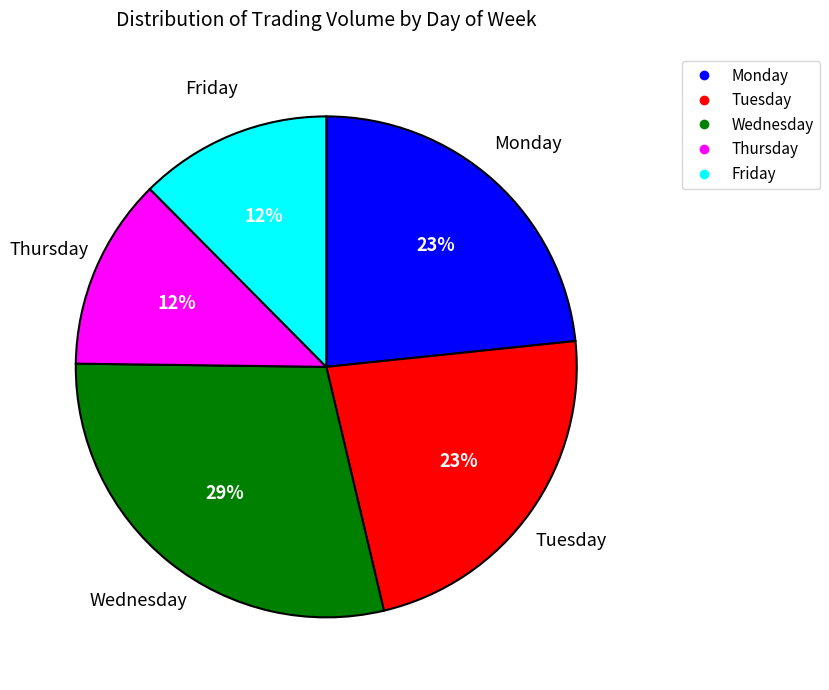

Which has a higher value, Wednesday or Thursday?

Wednesday